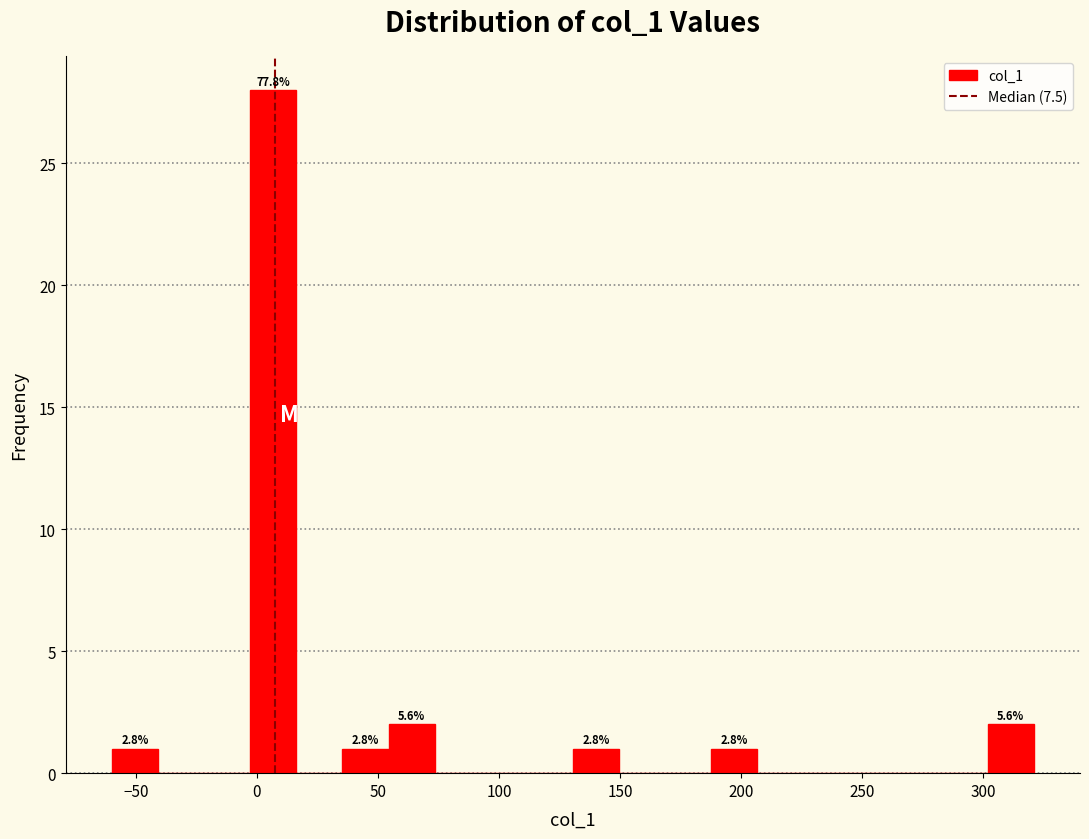

Read against the x-axis, roughly where is the centre of the tallest bar?

5